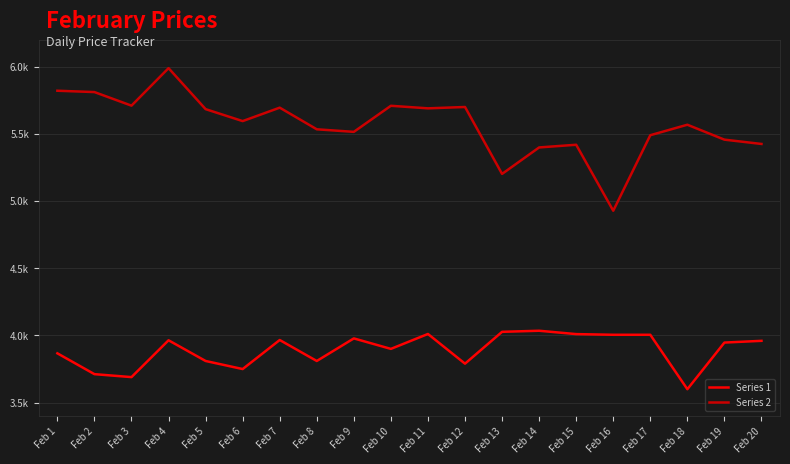

Does the chart have visible grid lines?

Yes